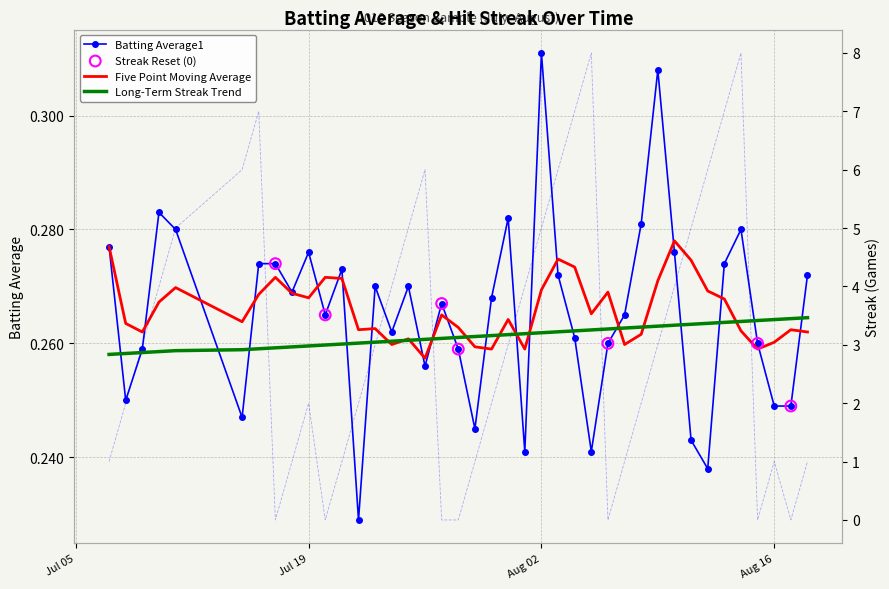

At how many categories does at least one series exceed 1?

26